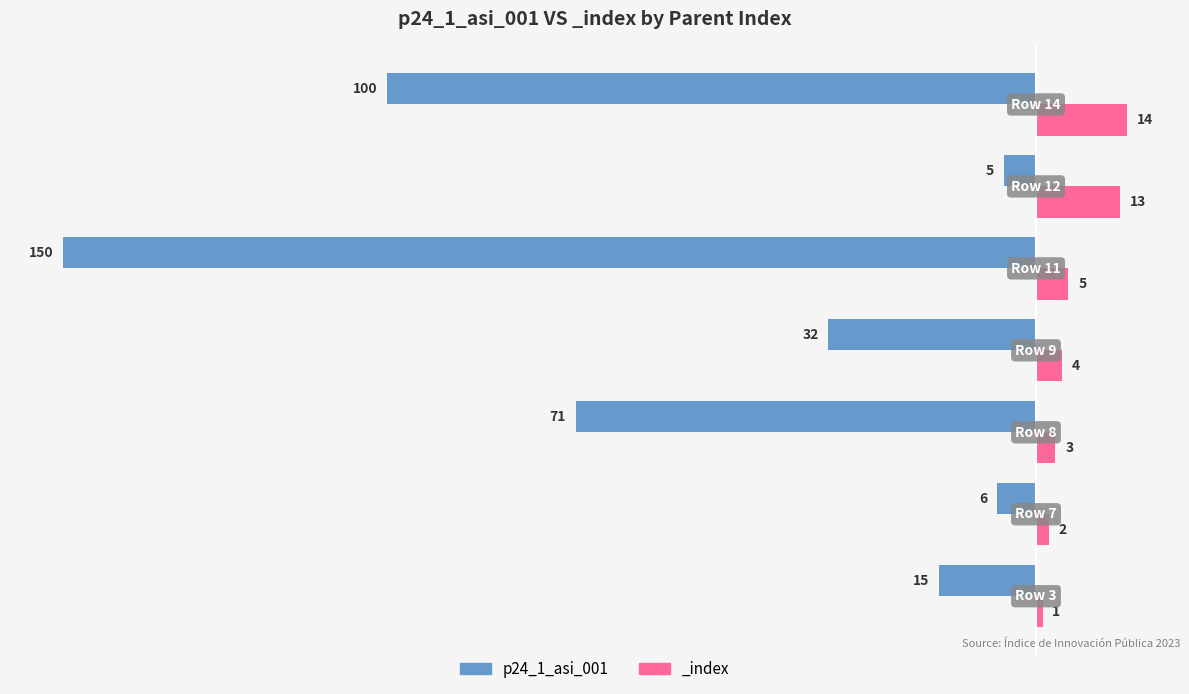

How many data points are above -32?

3